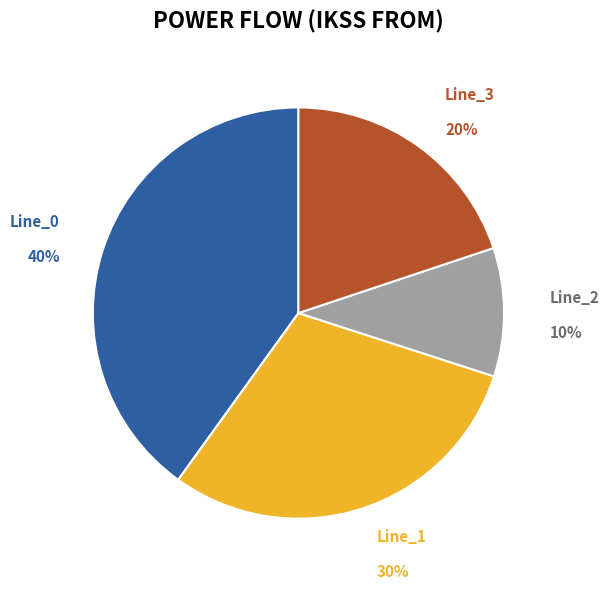

To the nearest percent, what is the difference between the largest and smallest slice percentages?

30%